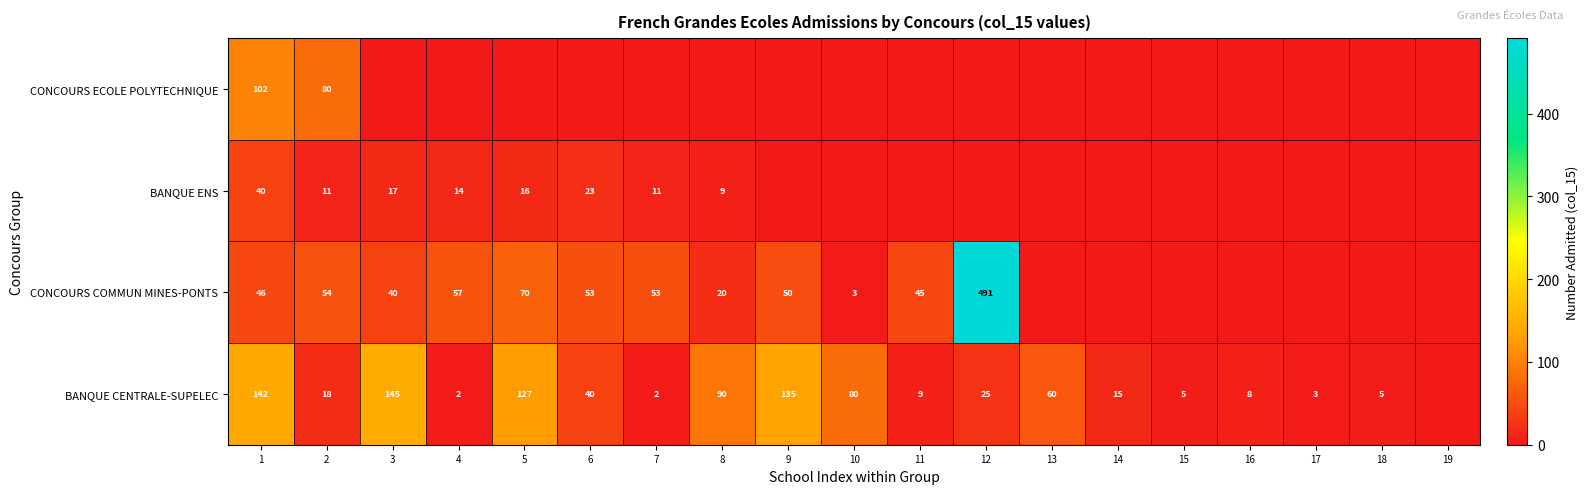

At which category is the sum across all series the highest?

12